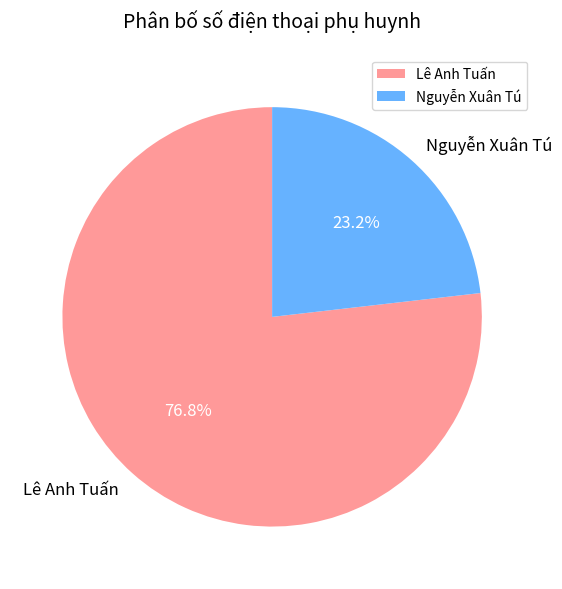

Is there a majority slice in this chart?

Yes